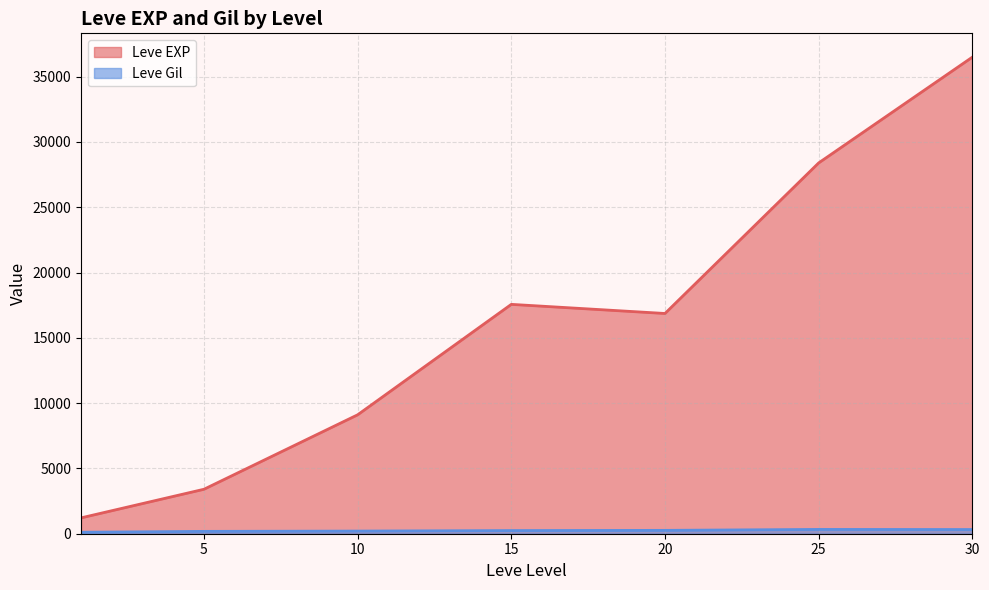

Between 20 and 25, which series saw the biggest shift?

Leve EXP